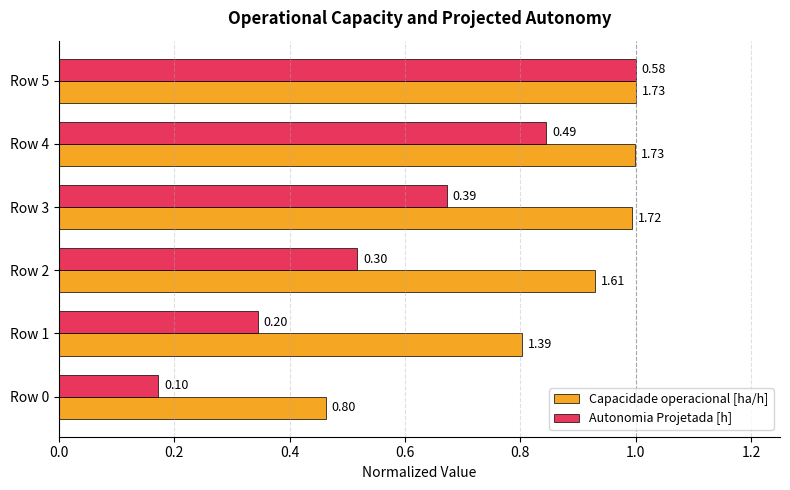

What are all the series names shown in the legend?

Capacidade operacional [ha/h], Autonomia Projetada [h]